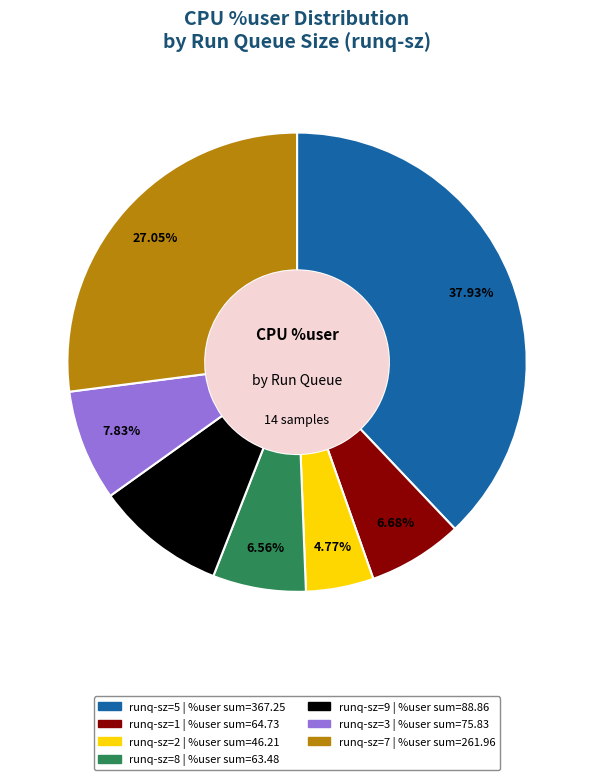

Is there any slice that represents more than half of the pie?

No